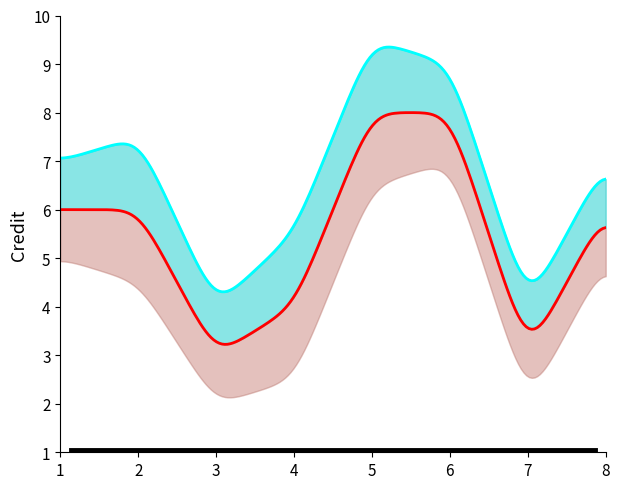

The Credit series shows 4.0 at 4. True or false?

True